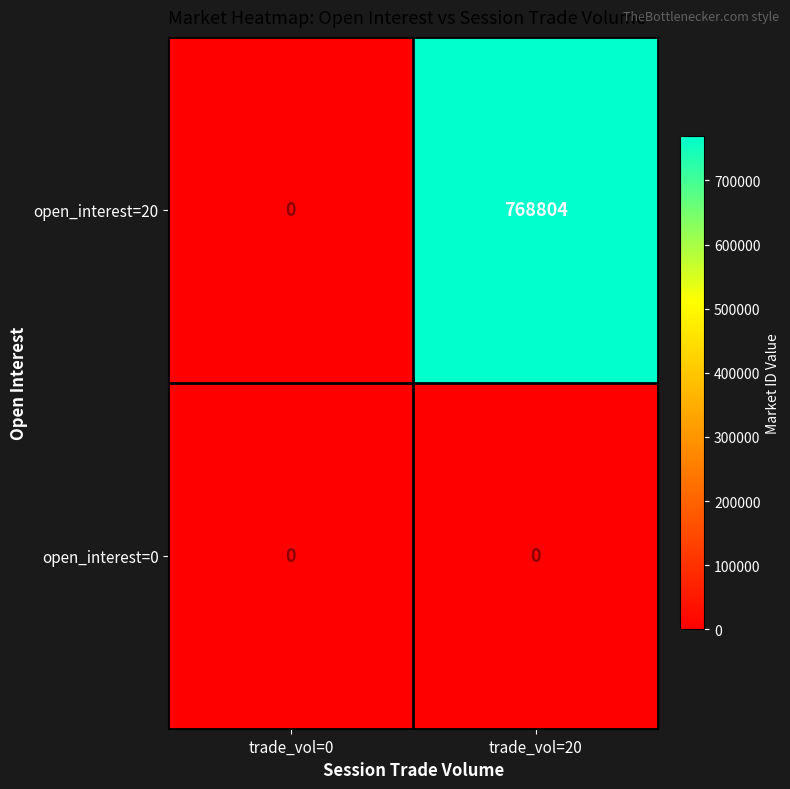

At how many categories does at least one series exceed 360262?

1